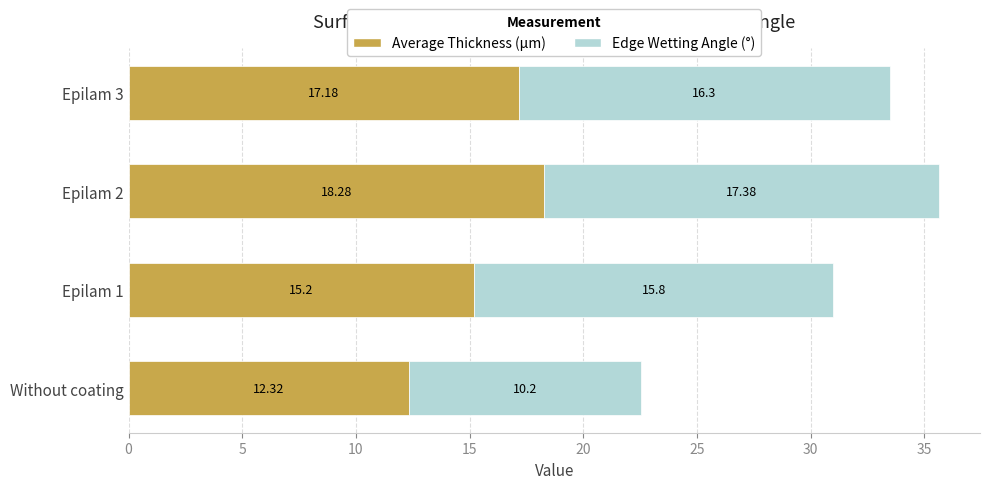

At which label does Average Thickness (µm) reach its minimum?

Without coating